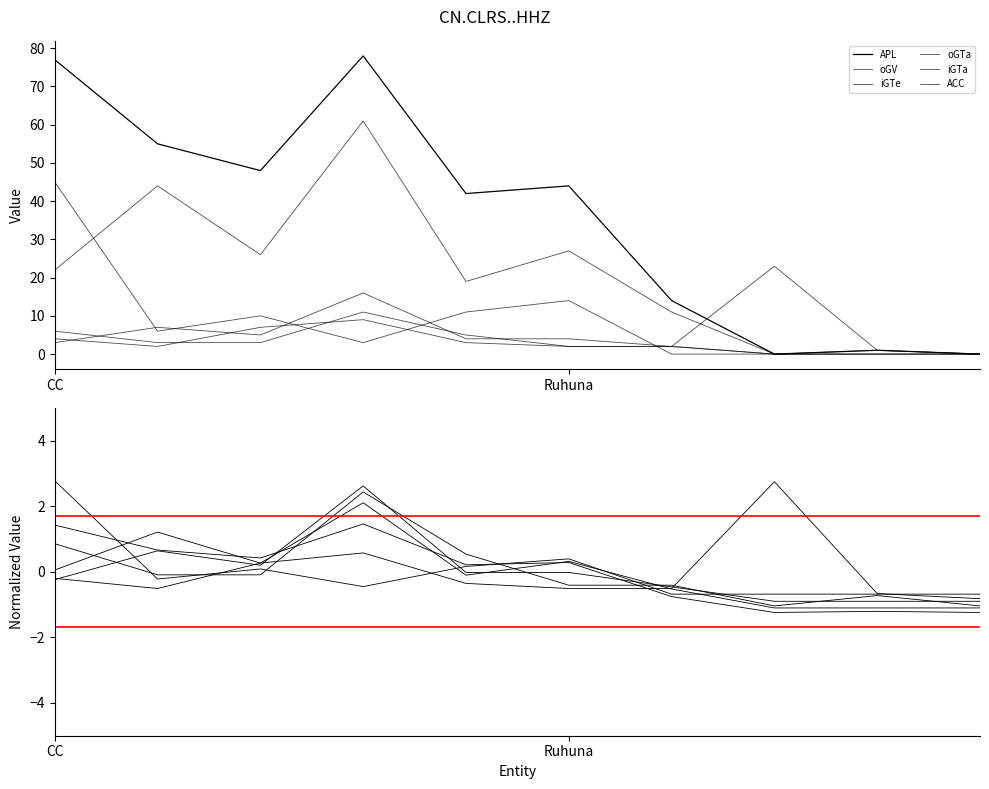

Reading right to left, list all the values displayed in this chart.

APL: -1.2	-1.2	-1.2	-0.8	0.3	0.2	1.5	0.4	0.7	1.4
oGV: -0.8	-0.7	2.7	-0.5	-0.5	-0.4	0.6	0.3	-0.5	-0.2
iGTe: -1.1	-1.1	-1.1	-0.5	0.3	-0.1	2.1	0.3	1.2	0.1
oGTa: -1.0	-0.7	-1.0	-0.4	-0.4	0.5	2.4	-0.1	-0.1	0.9
iGTa: -0.7	-0.7	-0.7	-0.7	0.4	0.2	-0.5	0.1	-0.2	2.8
ACC: -0.9	-0.9	-0.9	-0.5	-0.0	-0.0	2.6	0.2	0.6	-0.2